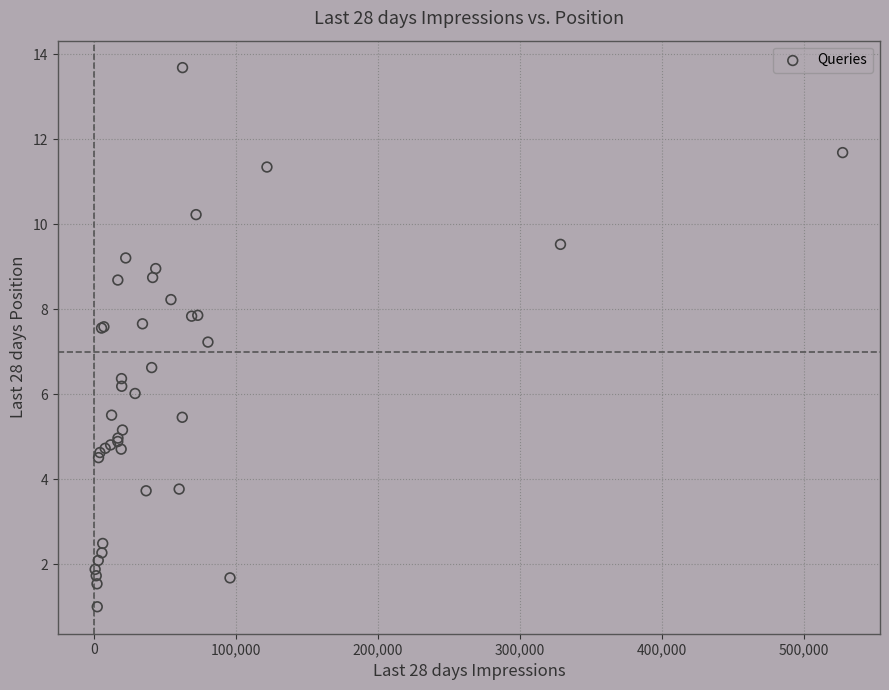

What Y value in the scatter plot is closest to 7?

7.2